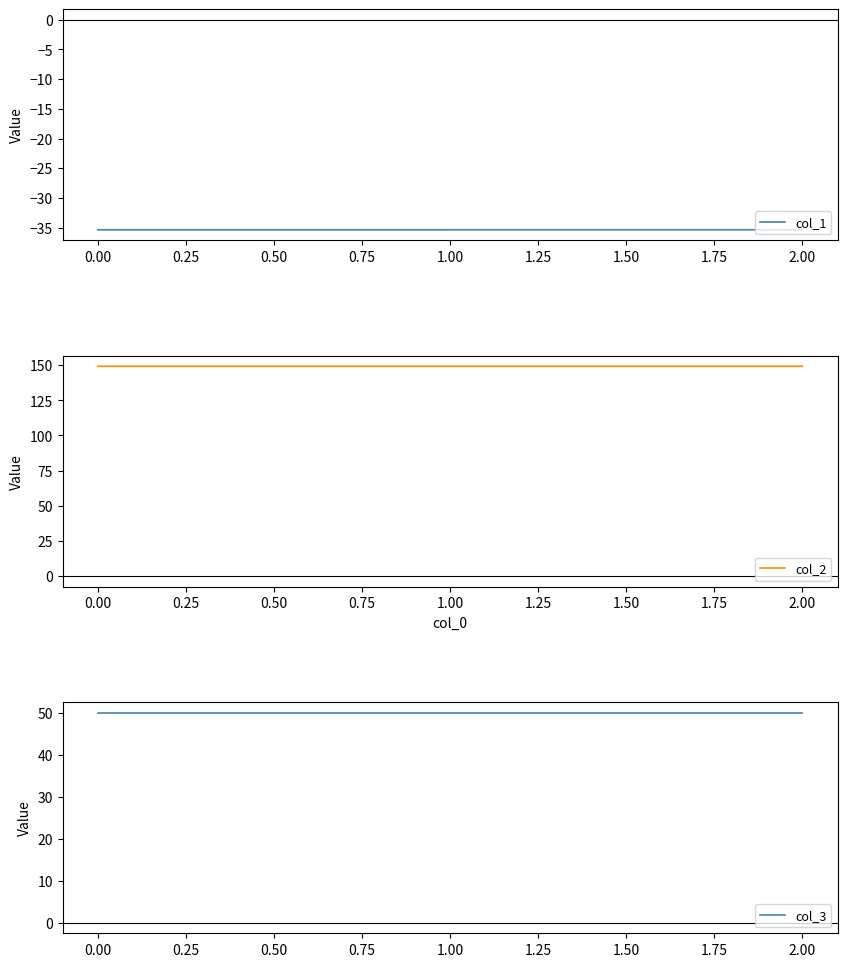

The col_1 series shows -18.0 at 2.00. True or false?

False